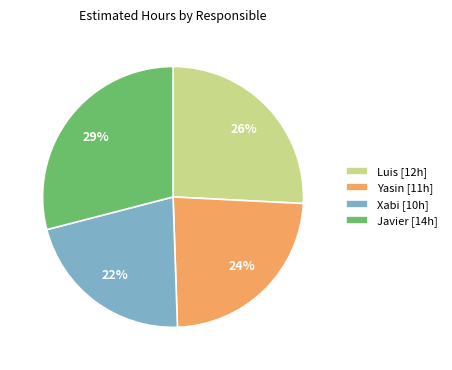

True or false: Luis [12h] accounts for 26% of the total.

True